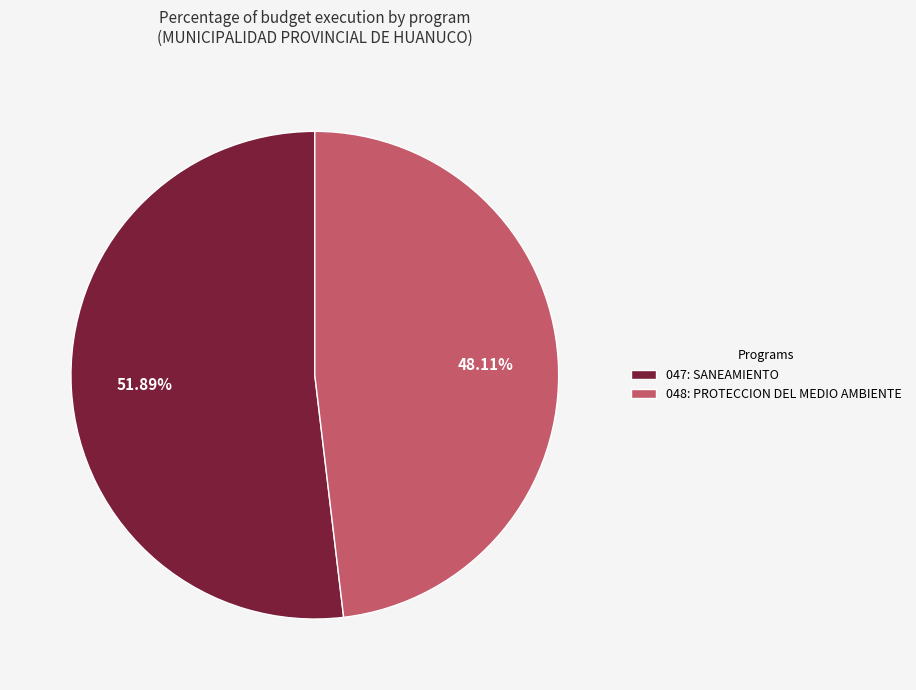

What percentage is the 048: PROTECCION DEL MEDIO AMBIENTE slice, to the nearest percent?

48%